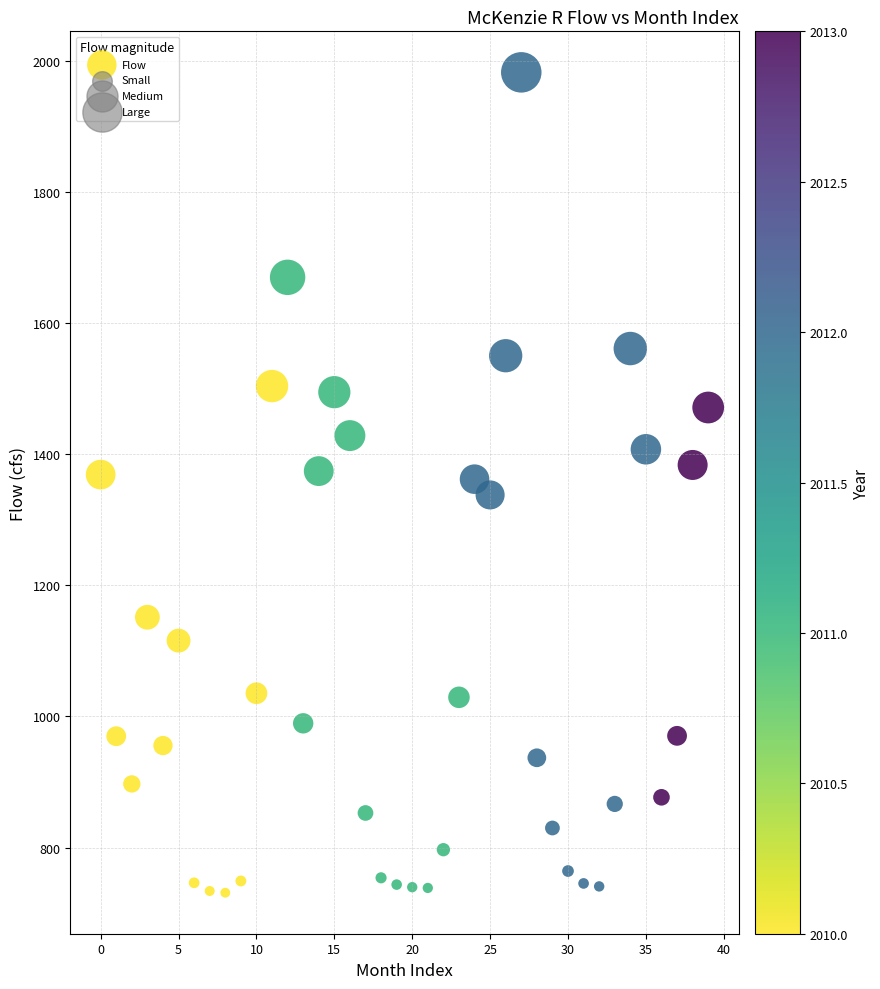

What is the range of Y values (max minus min)?

1250.8